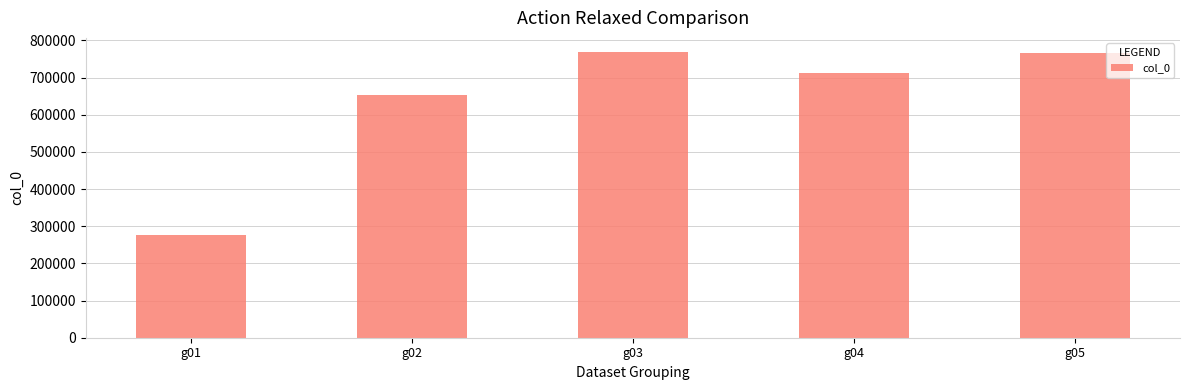

The value at g04 is 270821. True or false?

False